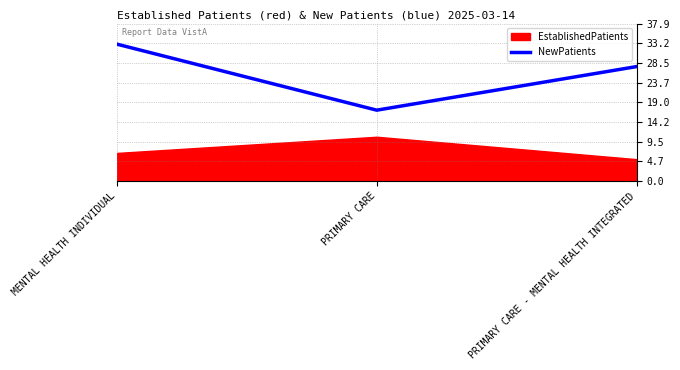

What position from the left is MENTAL HEALTH INDIVIDUAL?

1